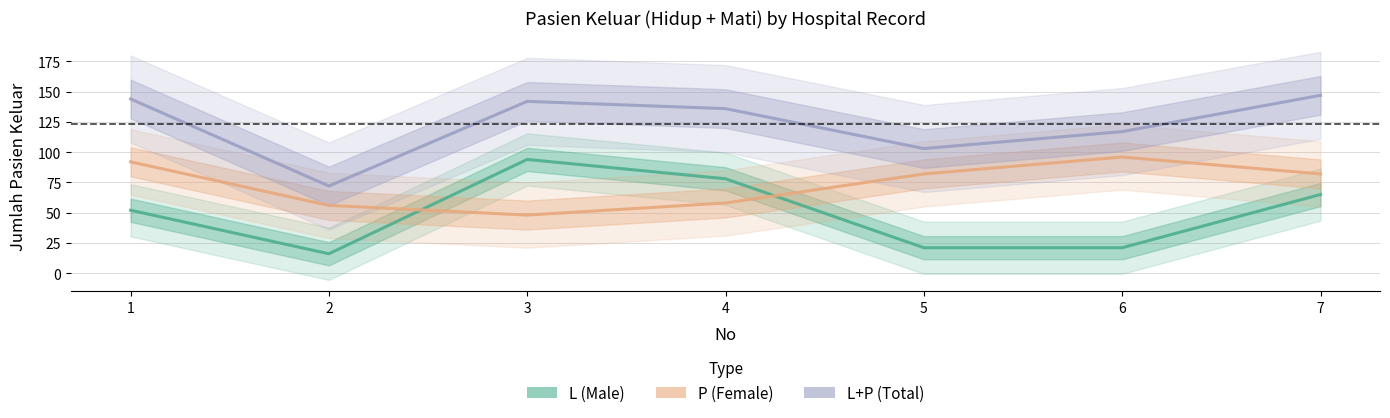

True or false: P (Female) and L+P (Total) intersect in this chart.

False